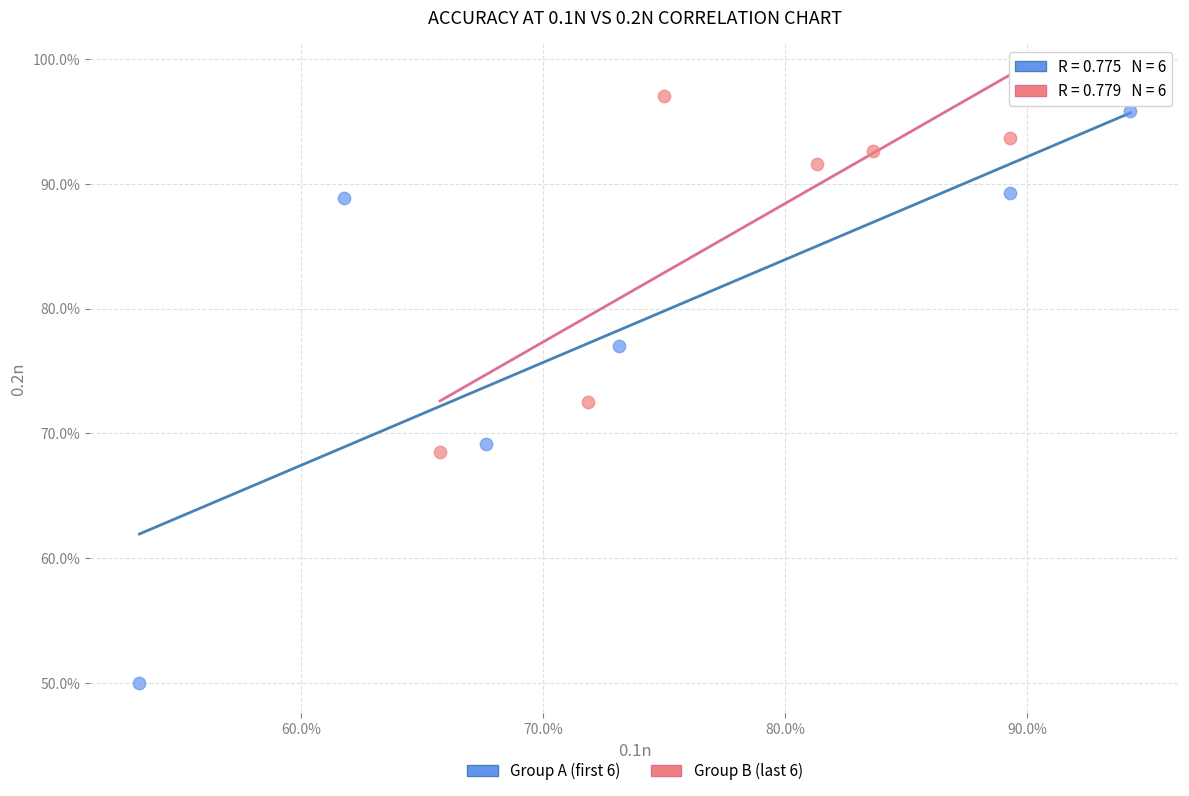

Which series contains the lowest Y value?

Group A (first 6)